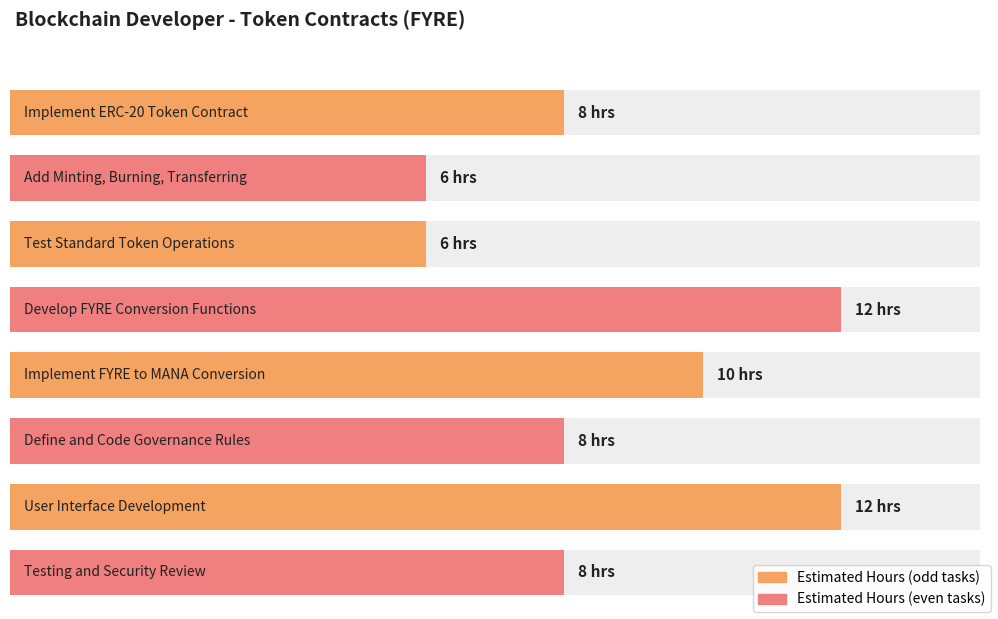

The value at Implement FYRE to MANA Conversion is 10. True or false?

True